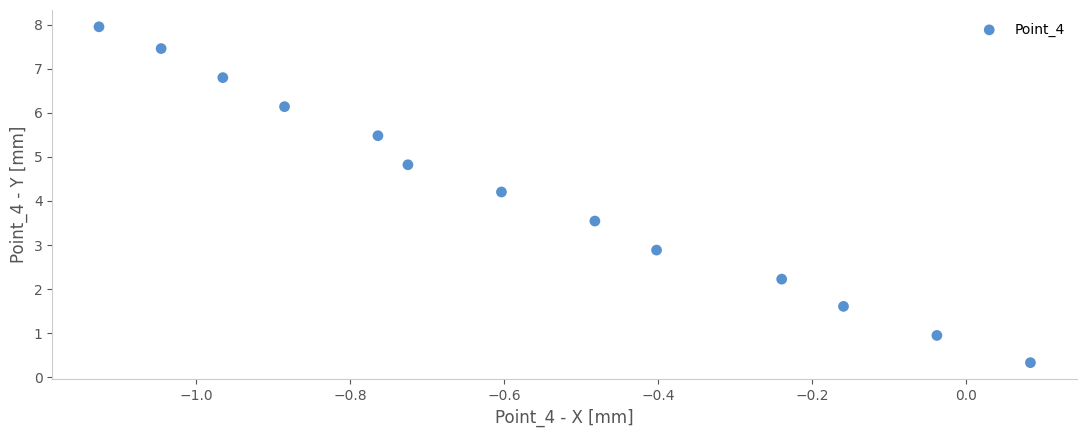

What is the range of X values (max minus min)?

1.2